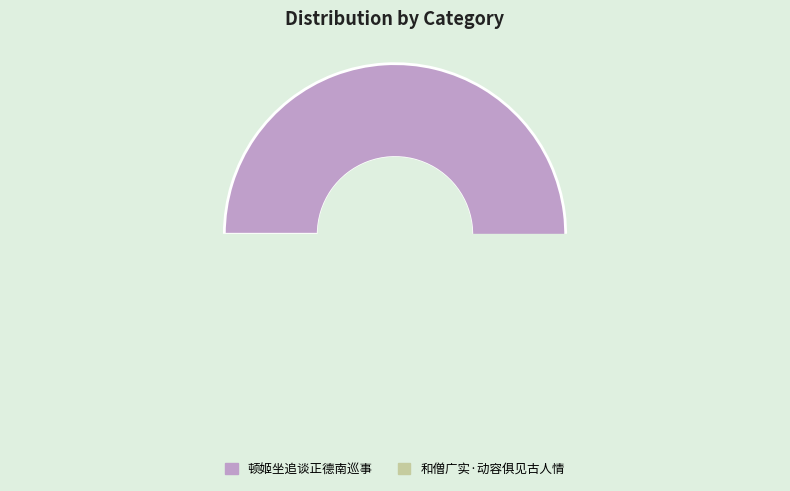

Does any single category account for the majority?

Yes